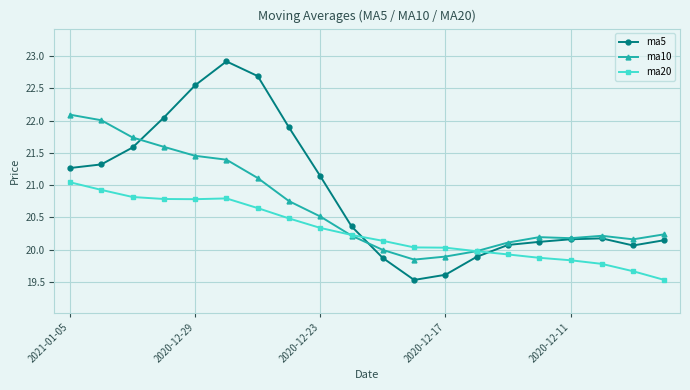

Rank the series by their average value, from lowest to highest.

ma20, ma10, ma5